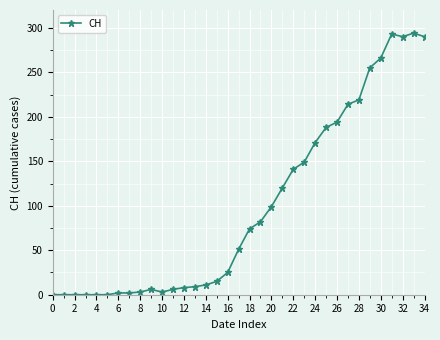

What is the difference between the maximum and minimum values?

294